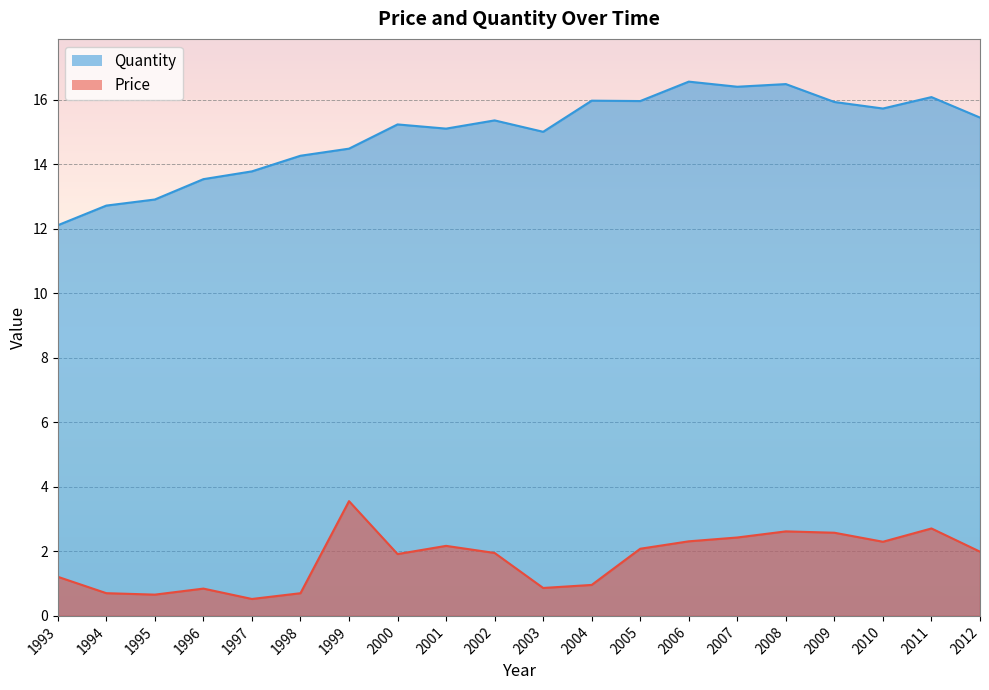

Reading right to left, extract all data points from this chart.

Price: 2012=2.0	2011=2.7	2010=2.3	2009=2.6	2008=2.6	2007=2.4	2006=2.3	2005=2.1	2004=1.0	2003=0.9	2002=2.0	2001=2.2	2000=1.9	1999=3.6	1998=0.7	1997=0.5	1996=0.8	1995=0.7	1994=0.7	1993=1.2
Quantity: 2012=15.5	2011=16.1	2010=15.7	2009=15.9	2008=16.5	2007=16.4	2006=16.6	2005=16.0	2004=16.0	2003=15.0	2002=15.4	2001=15.1	2000=15.2	1999=14.5	1998=14.3	1997=13.8	1996=13.5	1995=12.9	1994=12.7	1993=12.1